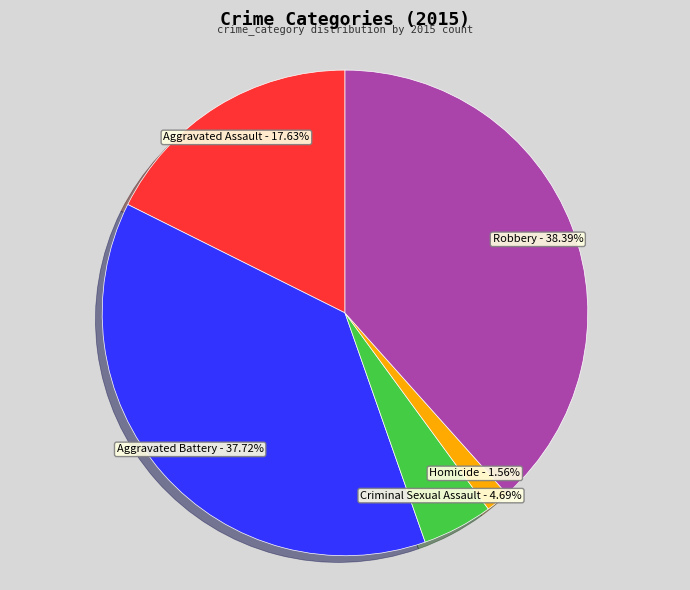

To the nearest percent, what percentage of the pie is Homicide?

2%